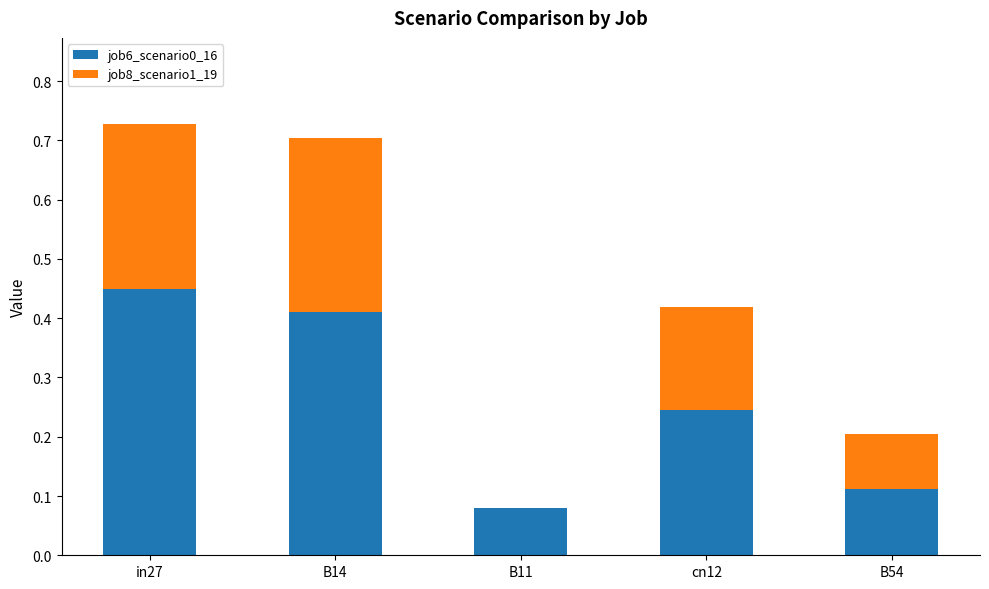

Is it true that job6_scenario0_16 equals 0.4 at cn12?

False